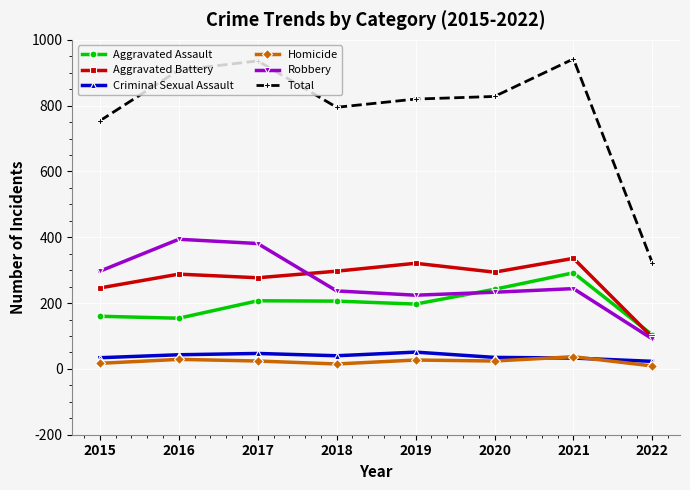

True or false: Aggravated Battery and Total cross at least once.

False